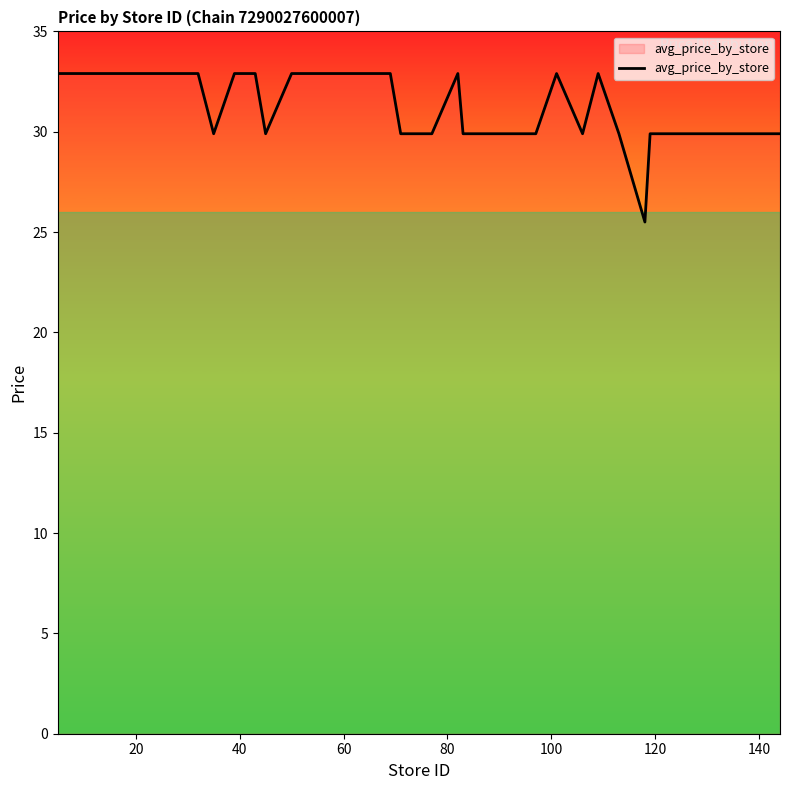

What is the smallest value displayed?

25.5